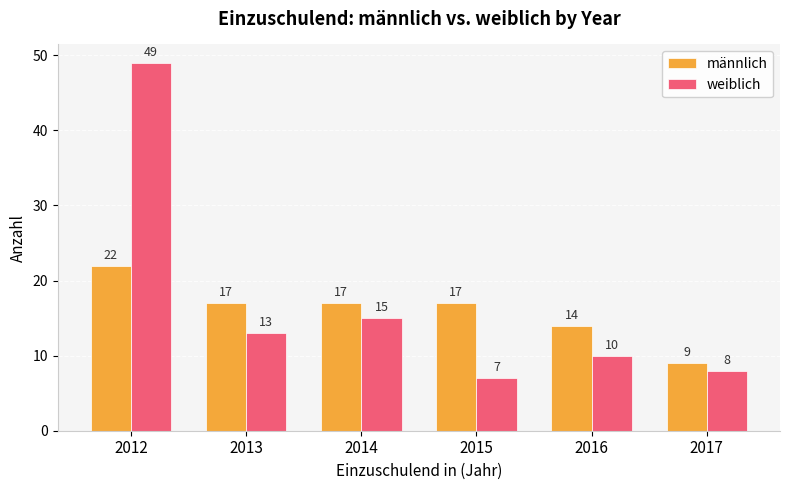

At how many categories does at least one series exceed 13?

5